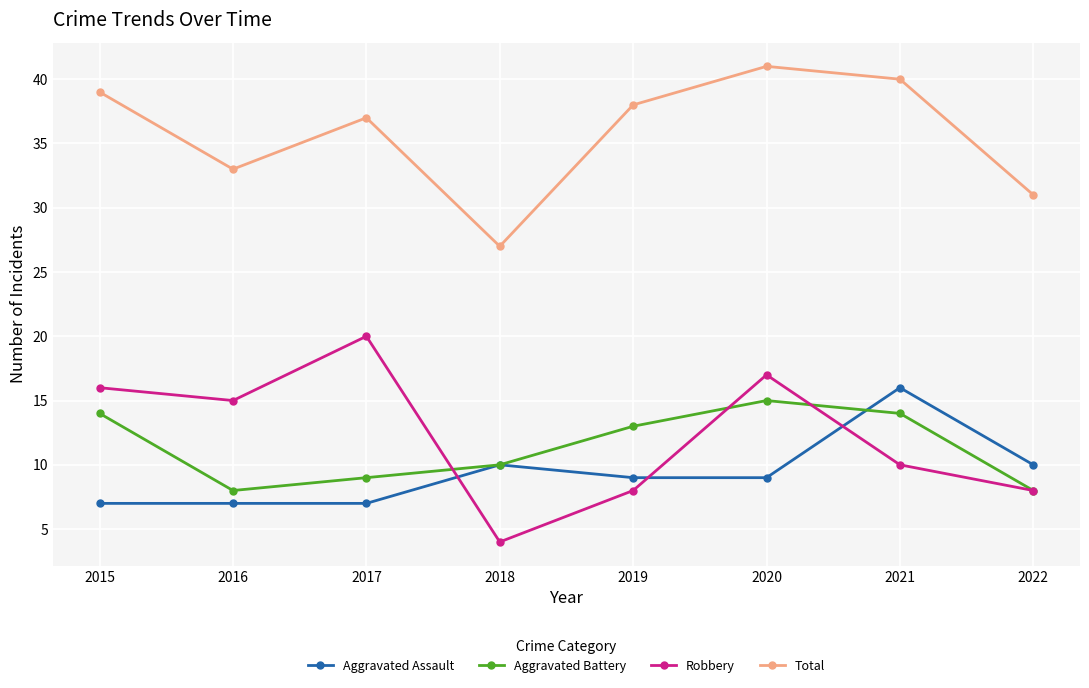

Does the chart have visible grid lines?

Yes